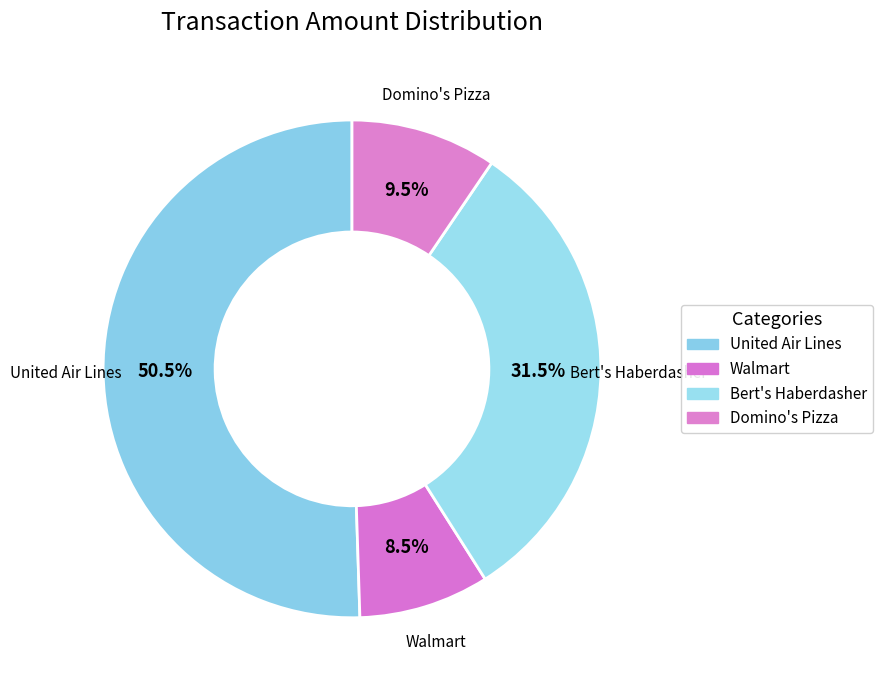

Does any single category account for the majority?

Yes